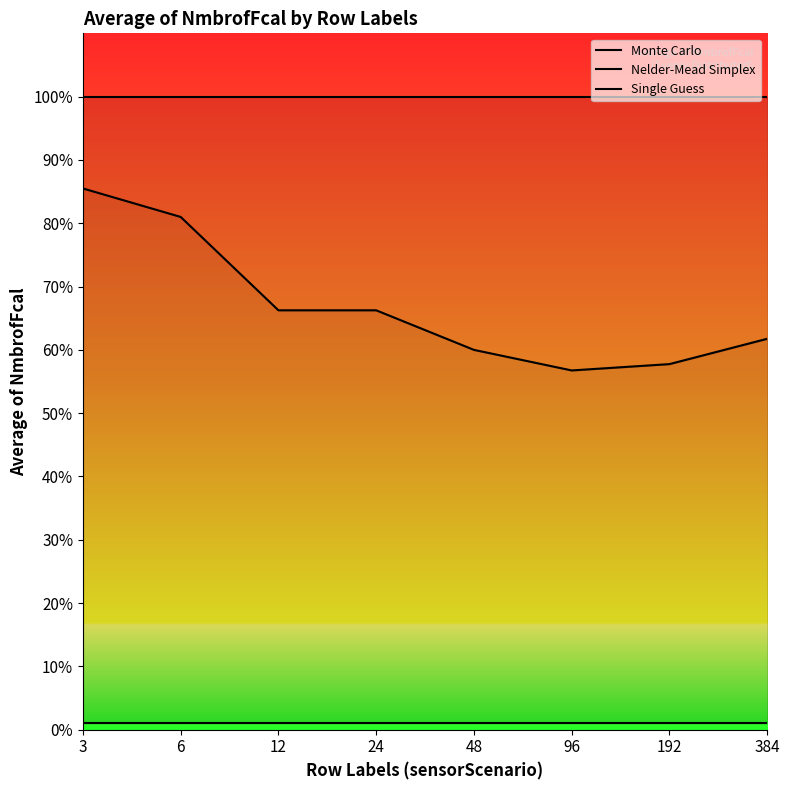

Which series has the widest spread of values?

Nelder-Mead Simplex